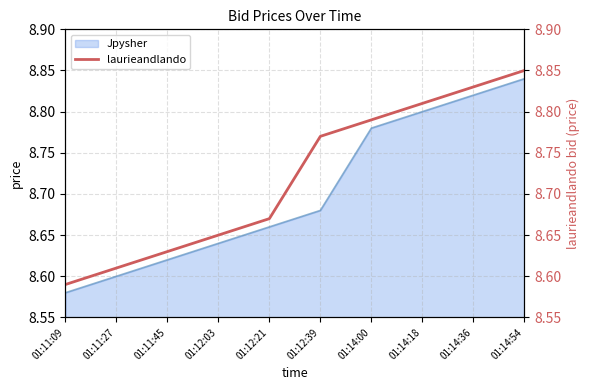

Reading right to left, extract all data points from this chart.

01:14:54=8.8	01:14:36=8.8	01:14:18=8.8	01:14:00=8.8	01:12:39=8.8	01:12:21=8.7	01:12:03=8.7	01:11:45=8.6	01:11:27=8.6	01:11:09=8.6